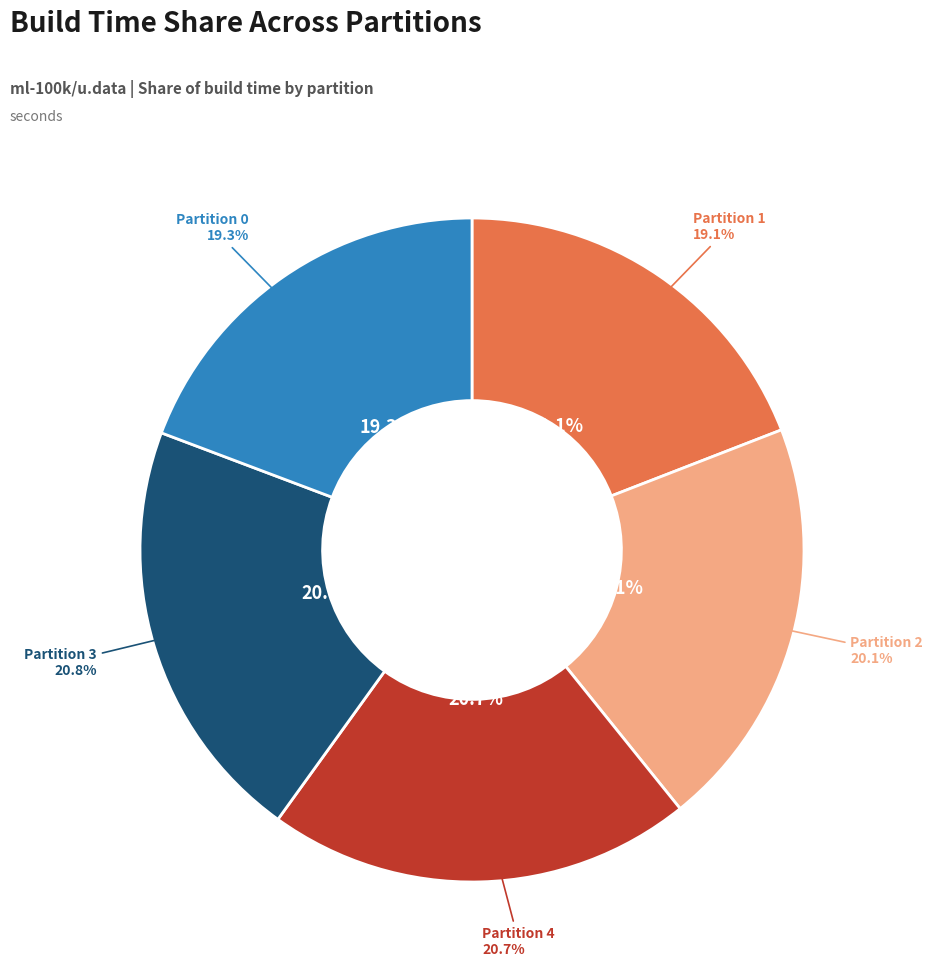

How many segments does this pie chart have?

5